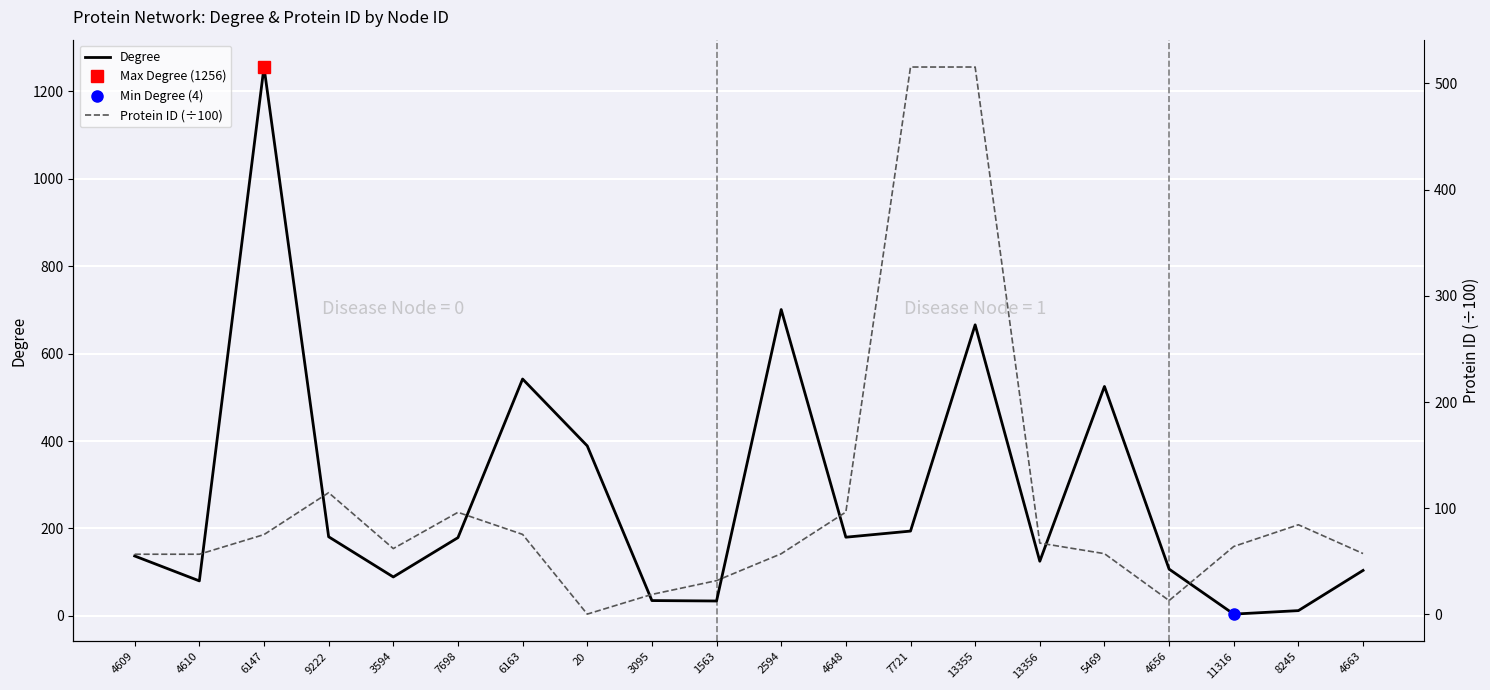

Where is Protein ID (÷100) nearest to the value 257?

9222